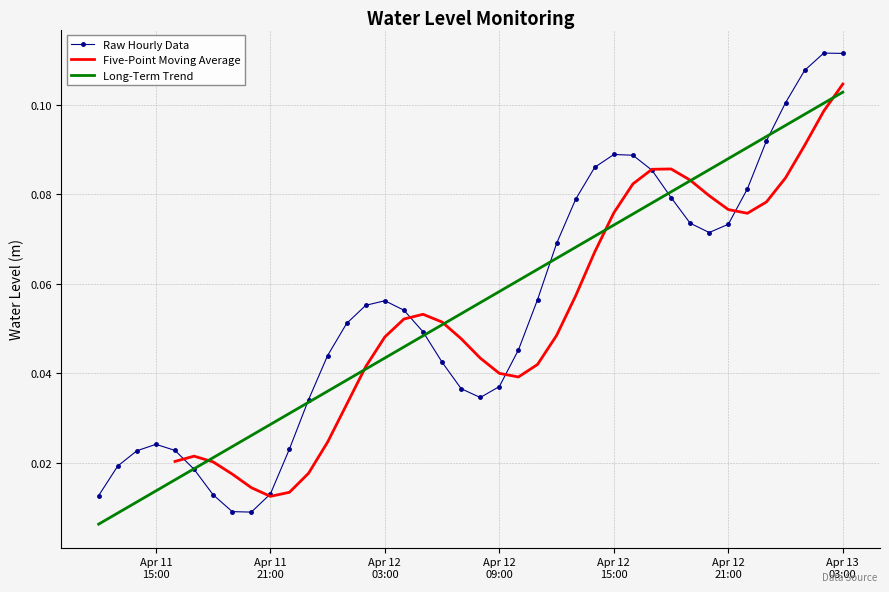

Between 2025-04-12 15:00:00 and 2025-04-11 23:00:00, which is larger?

2025-04-12 15:00:00